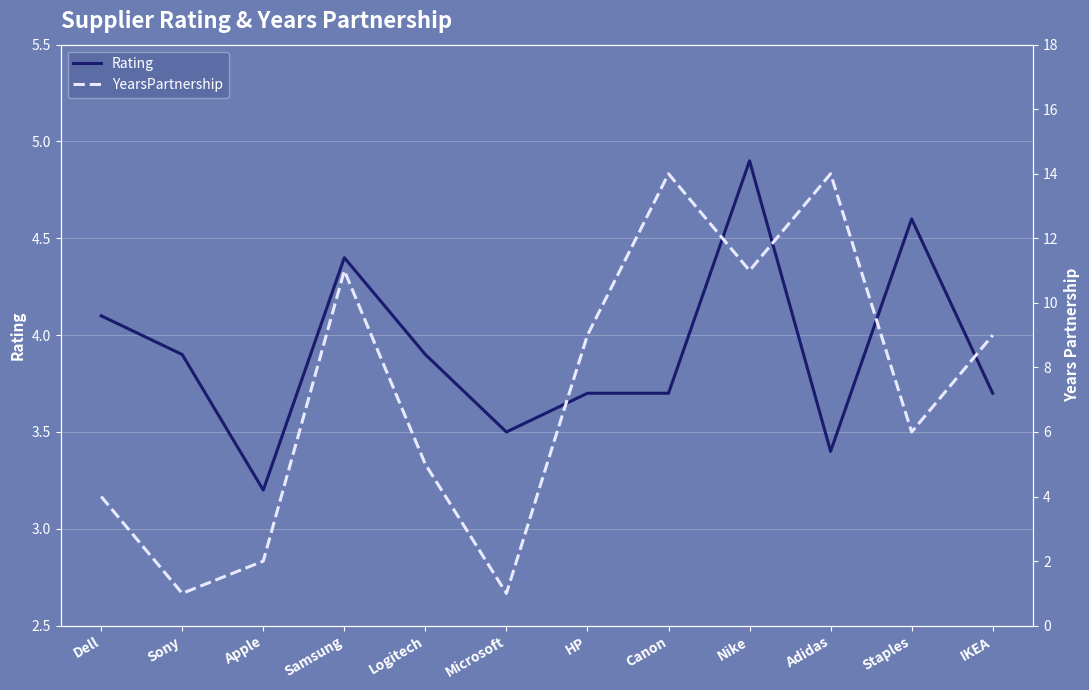

Between Adidas and Nike, which is larger?

Nike